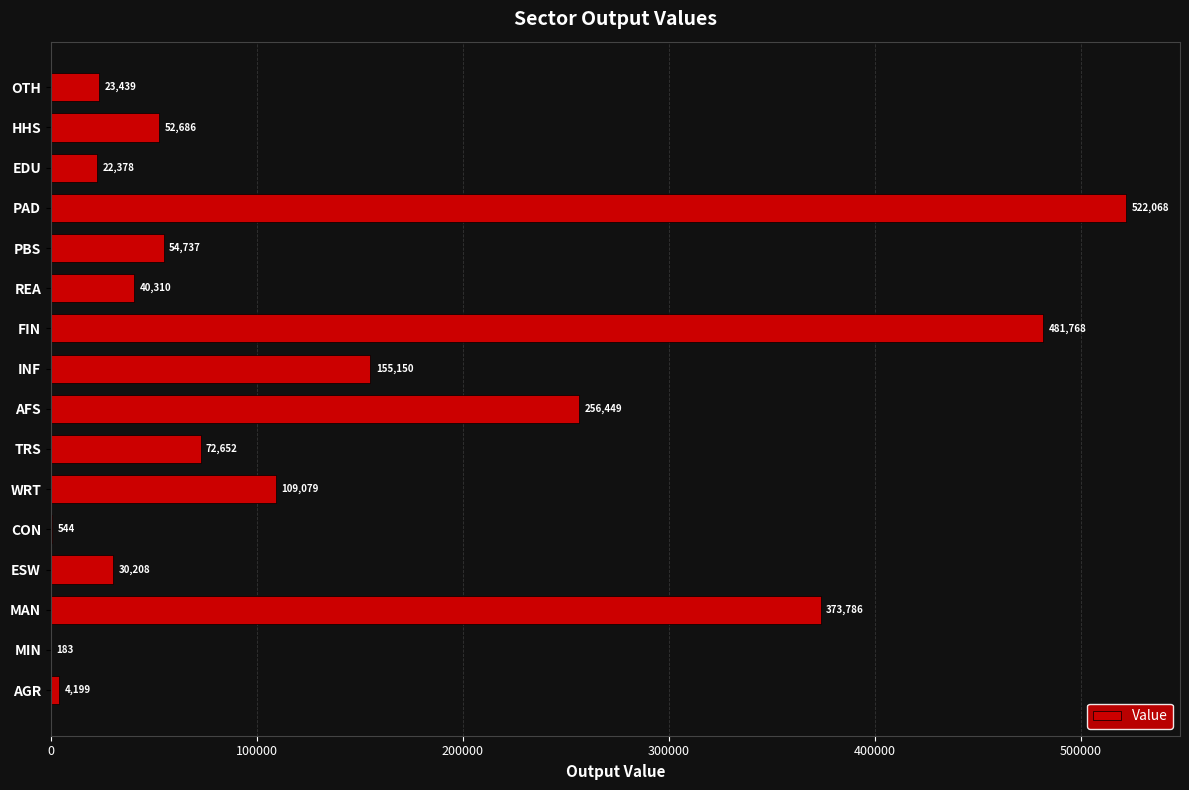

Read the value at AGR.

4199.5